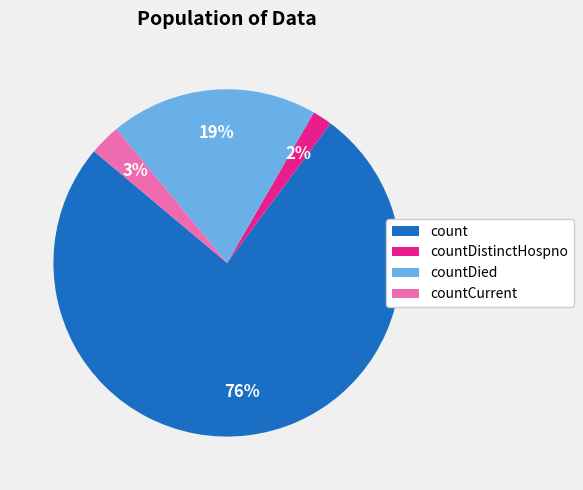

Rank the categories by value from lowest to highest.

countDistinctHospno, countCurrent, countDied, count